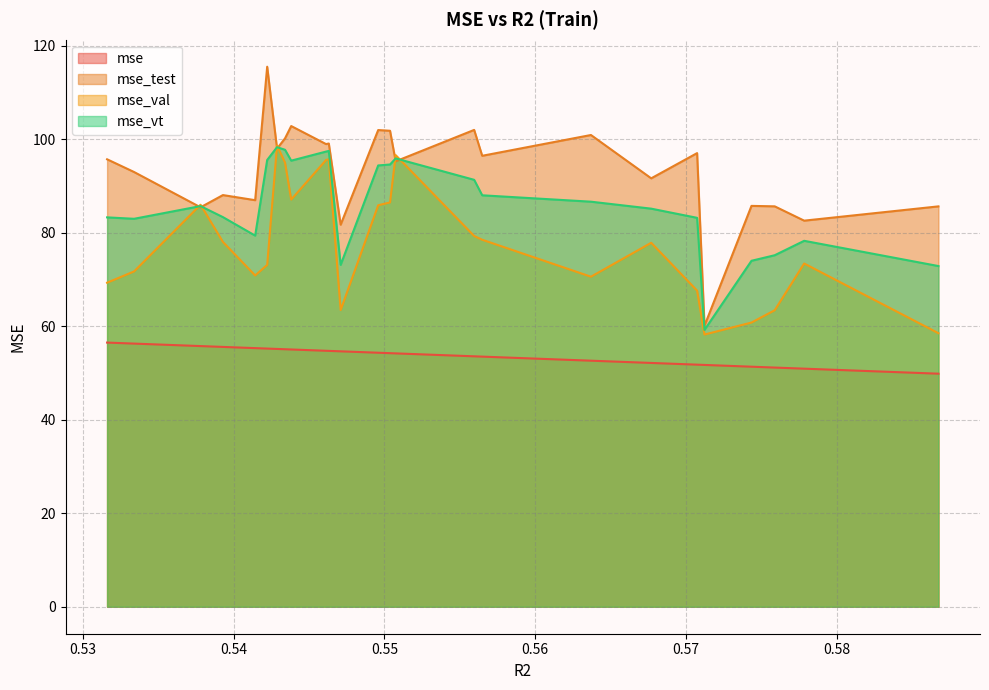

How many data points in mse_val are less than 77?

12